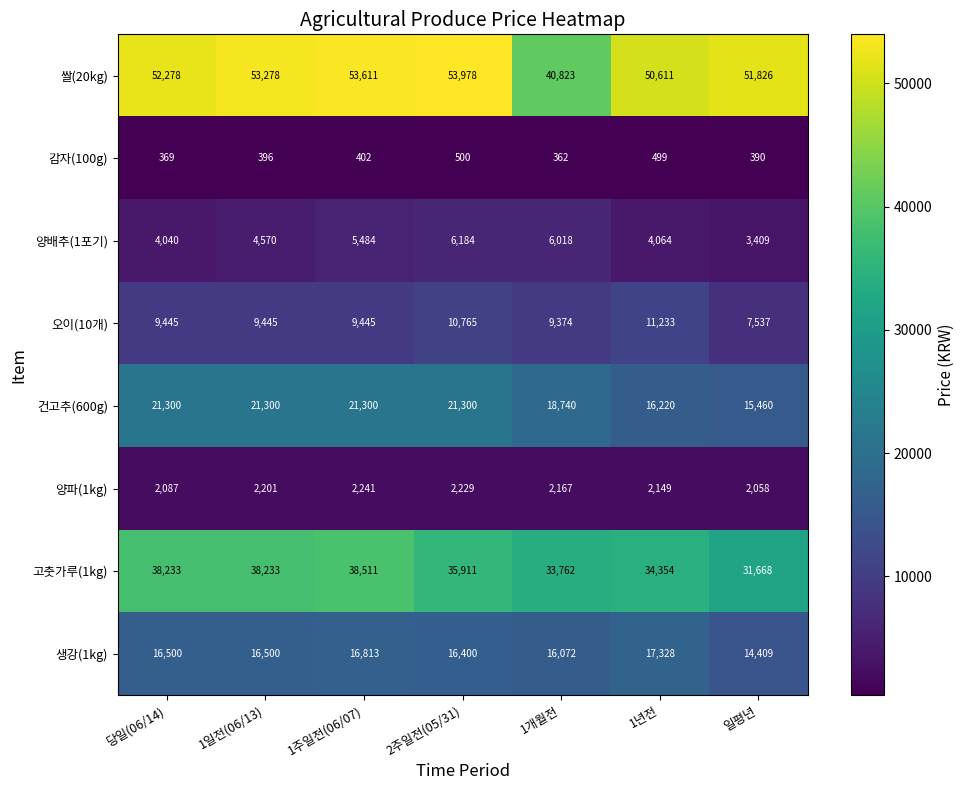

What is the smallest value displayed?

362